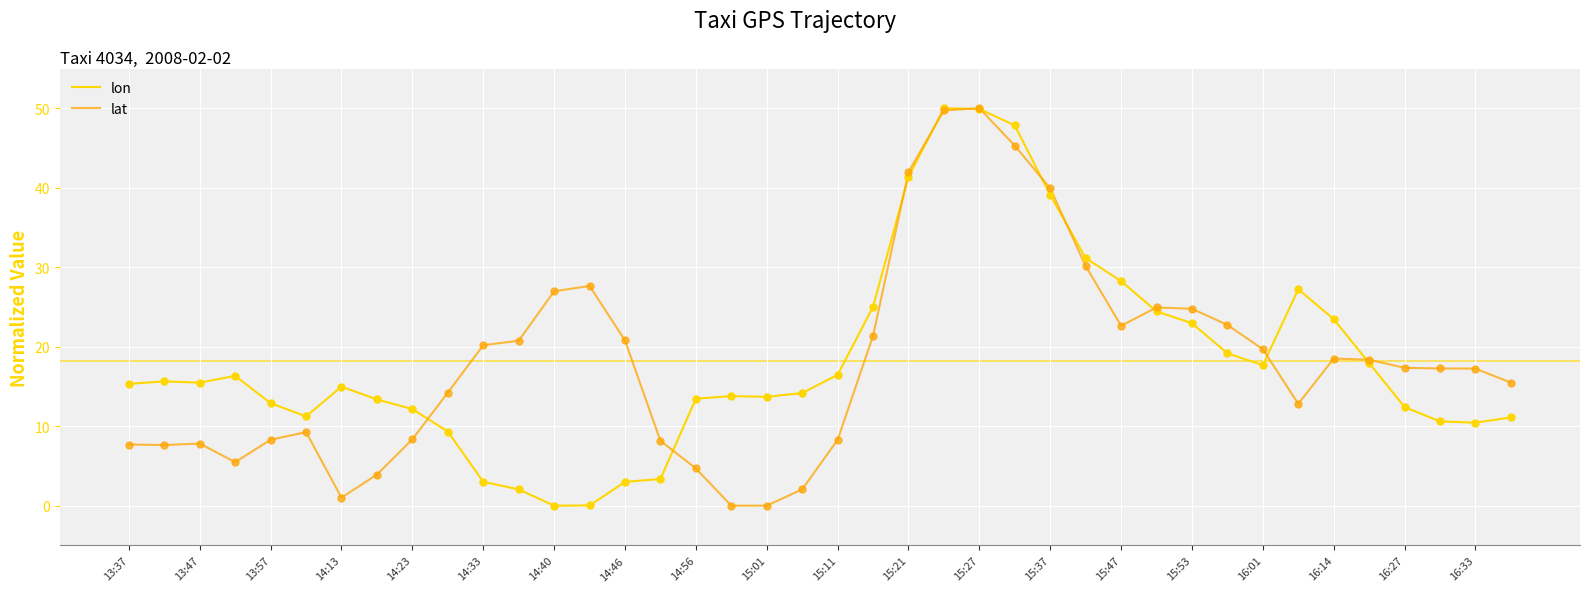

What is the highest value of the lon series?

50.0